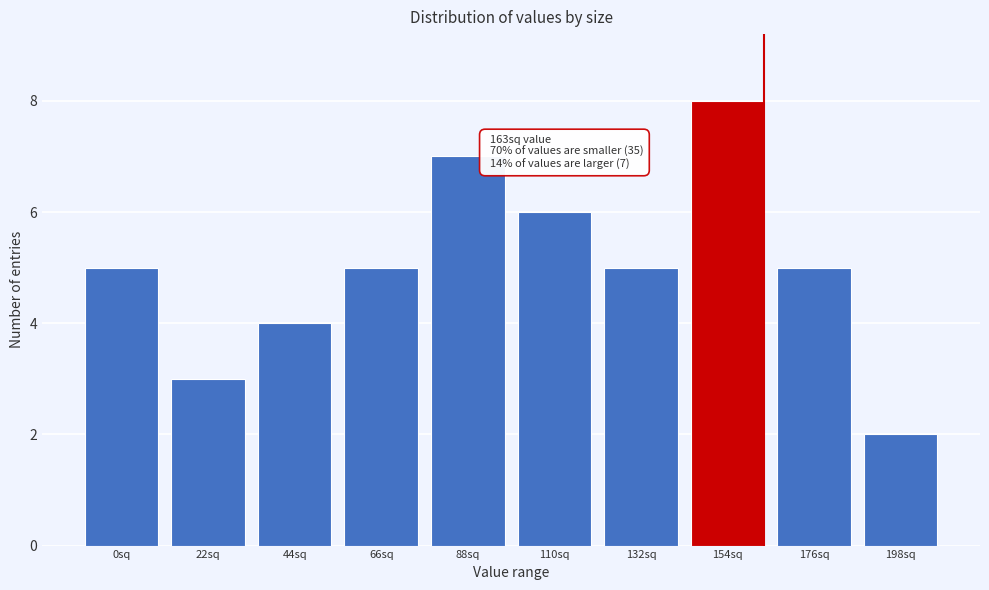

Reading left to right, list all the values displayed in this chart.

5	3	4	5	7	6	5	8	5	2